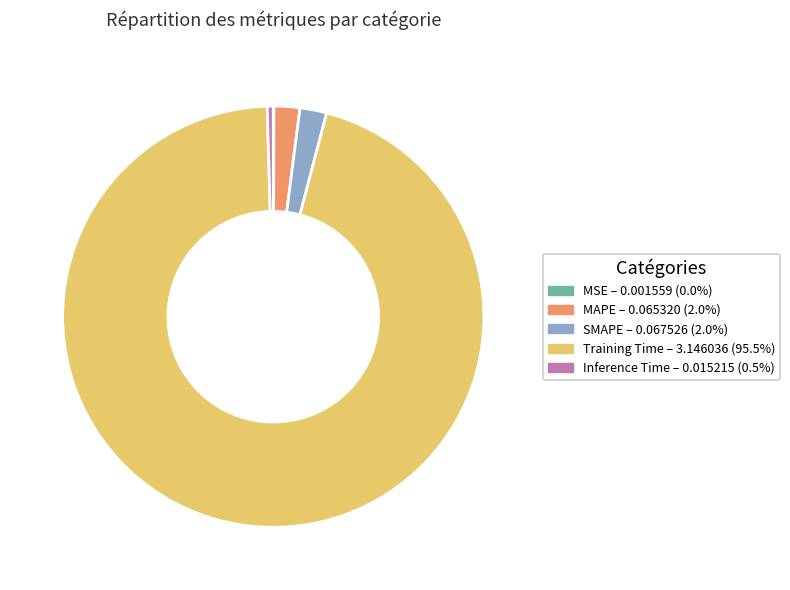

Which has a higher value, SMAPE or Training Time?

Training Time